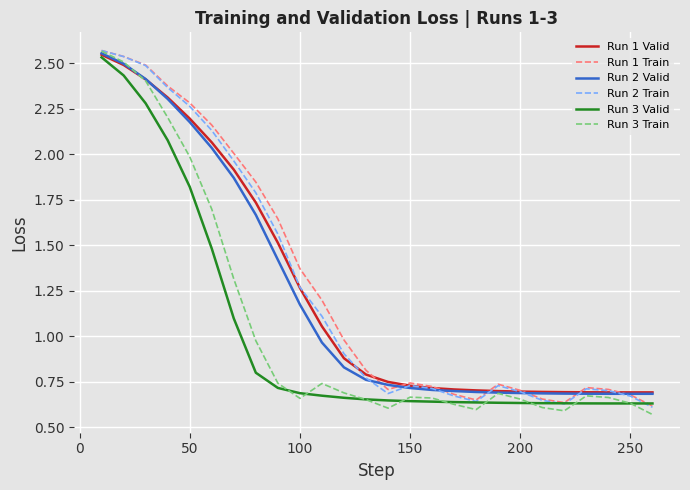

How many interior local peaks does the Run 1 Train series have?

3